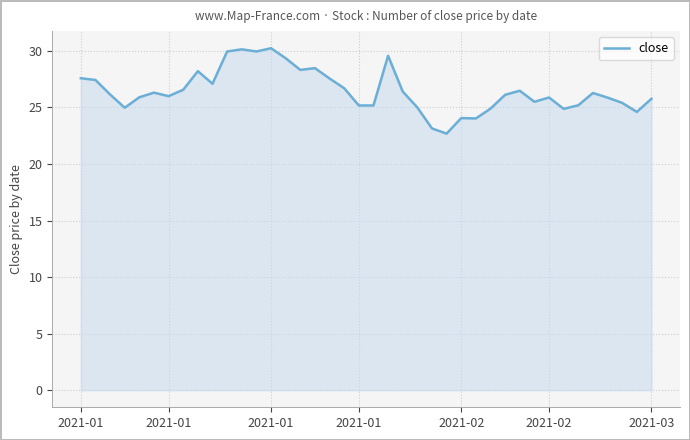

What is the minimum value shown in the chart?

22.7